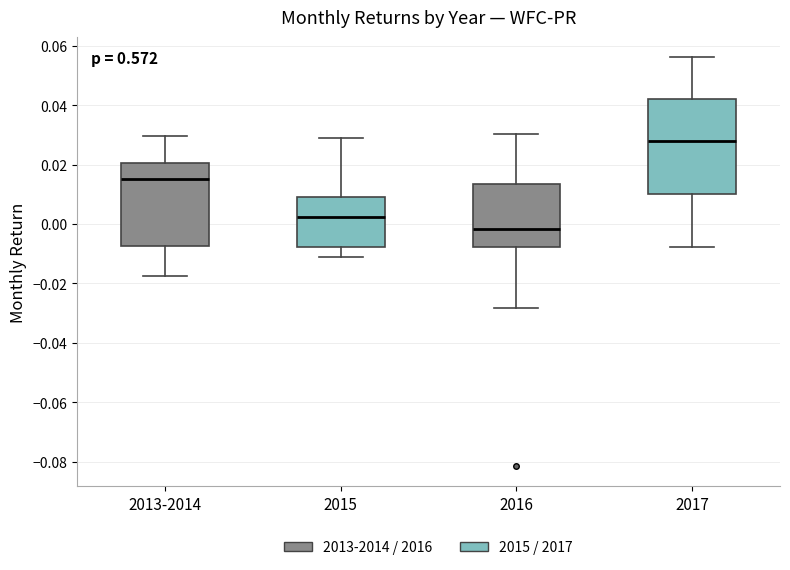

Which box is the tallest, from its lower edge to its upper edge?

2017